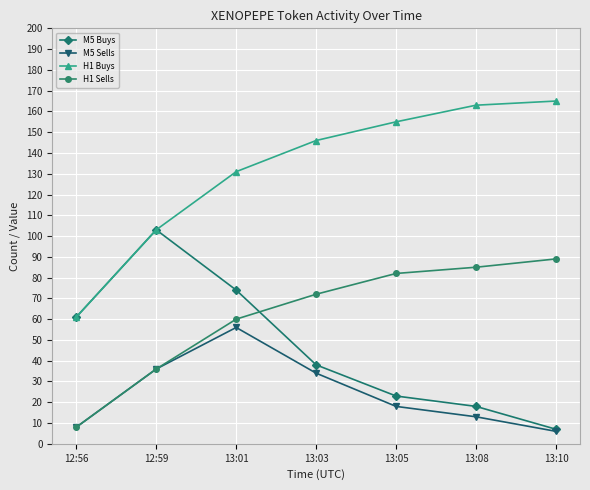

How many lines are shown in the chart?

4